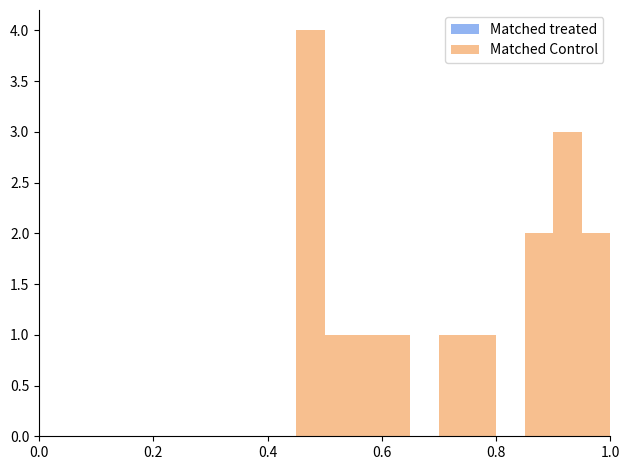

Around what value on the x-axis is the tallest bar? Give the approximate position of its centre, as read against the axis.

0.48